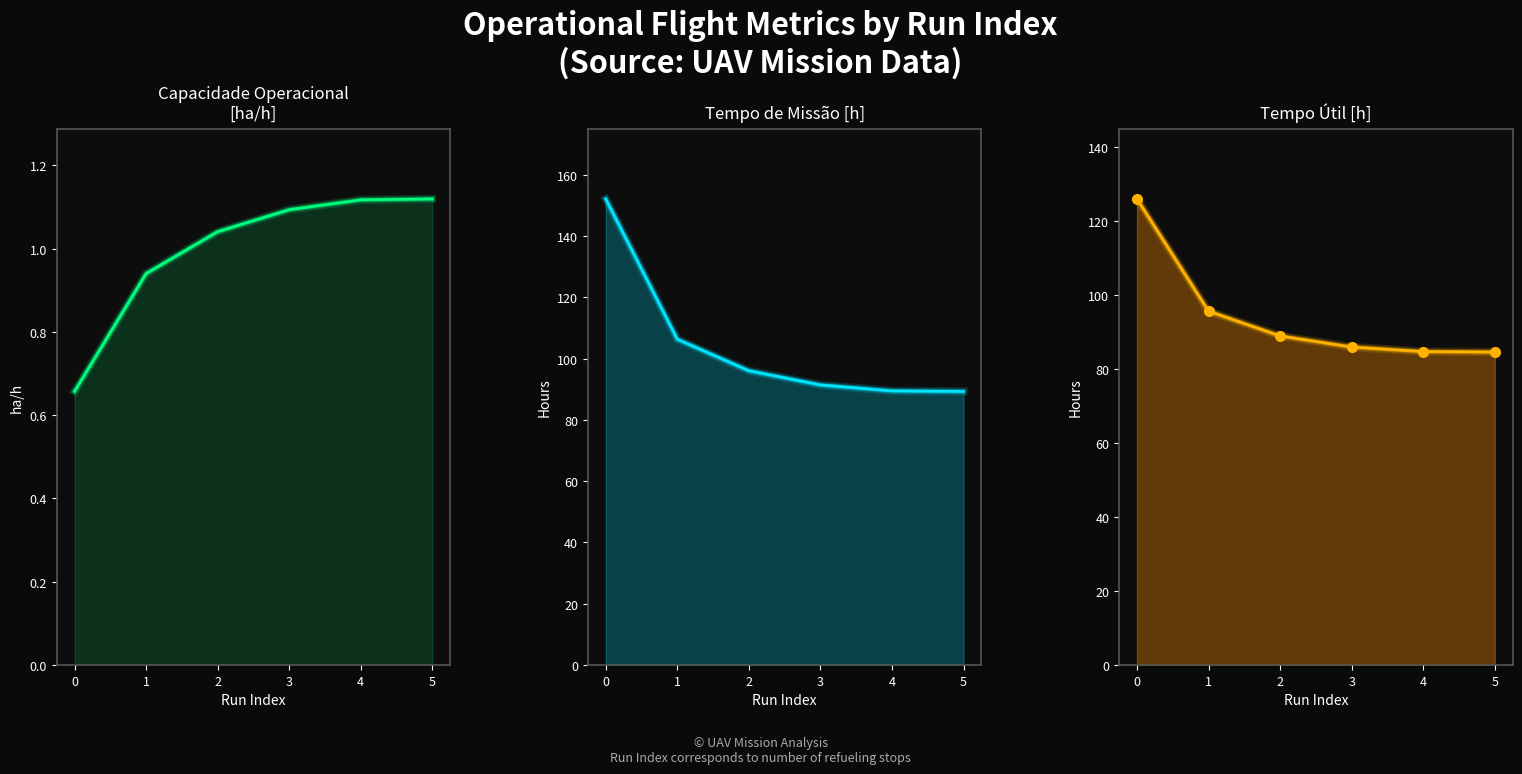

What is the total value across all series at 4?

175.3